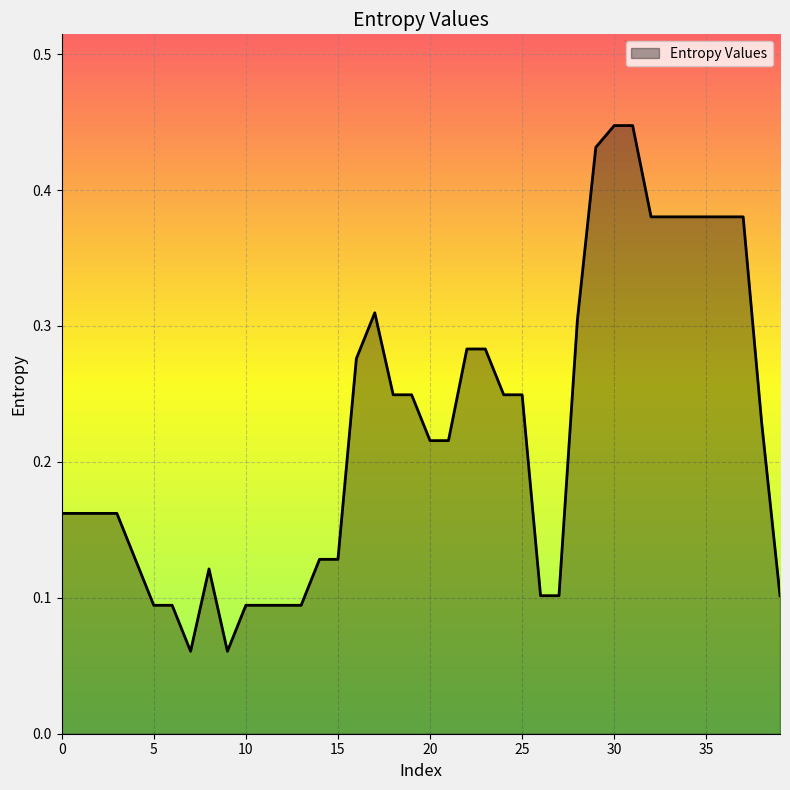

How many lines are shown in the chart?

1